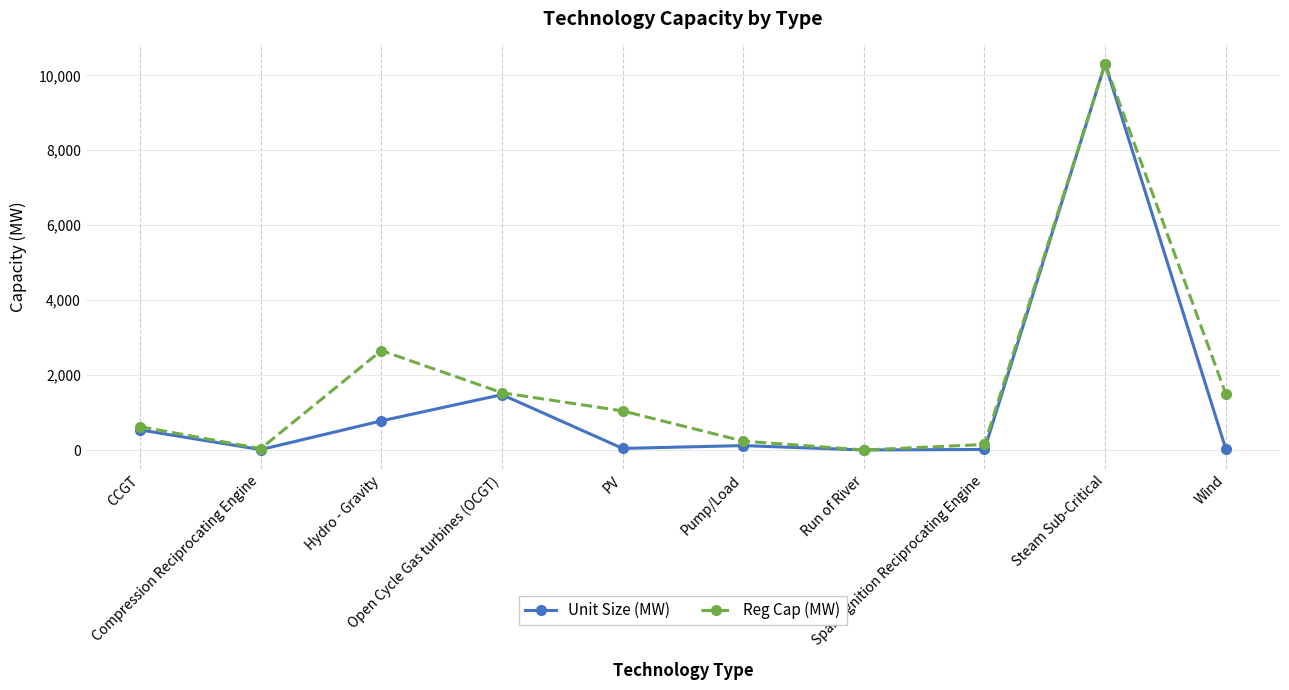

List the series in order of their overall mean, lowest first.

Unit Size (MW), Reg Cap (MW)